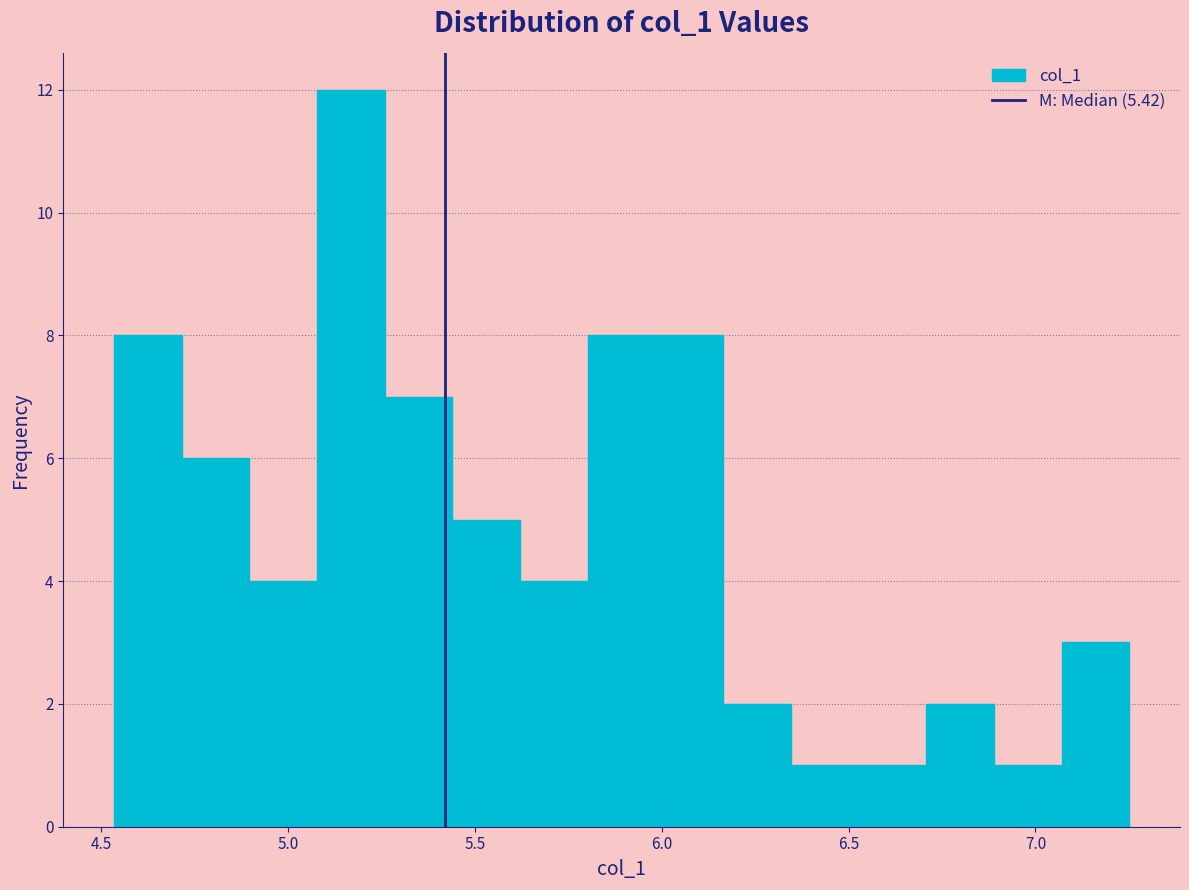

Around what value on the x-axis is the tallest bar? Give the approximate position of its centre, as read against the axis.

5.15